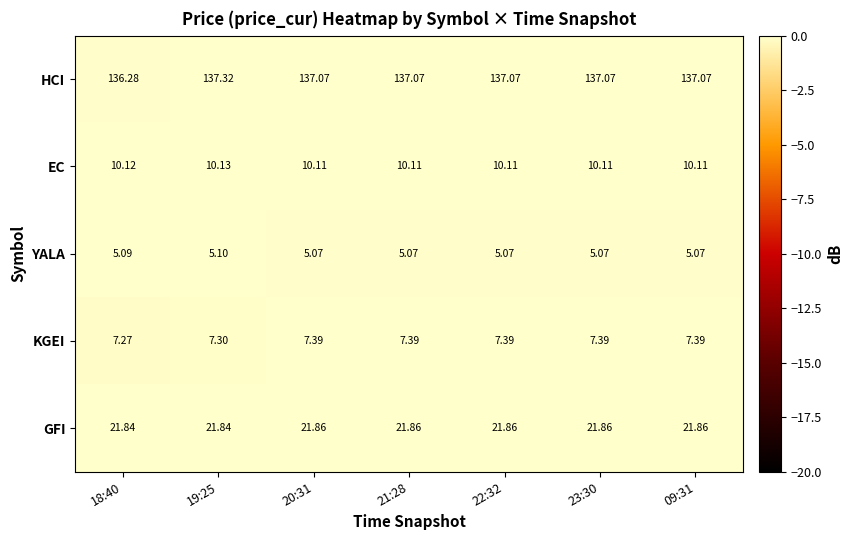

Which series has the widest spread of values?

HCI